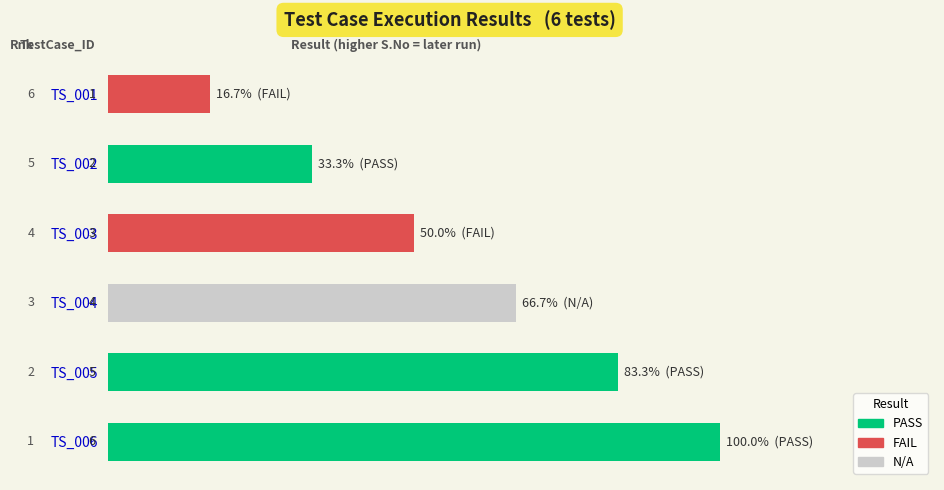

Are the bars horizontal?

Yes